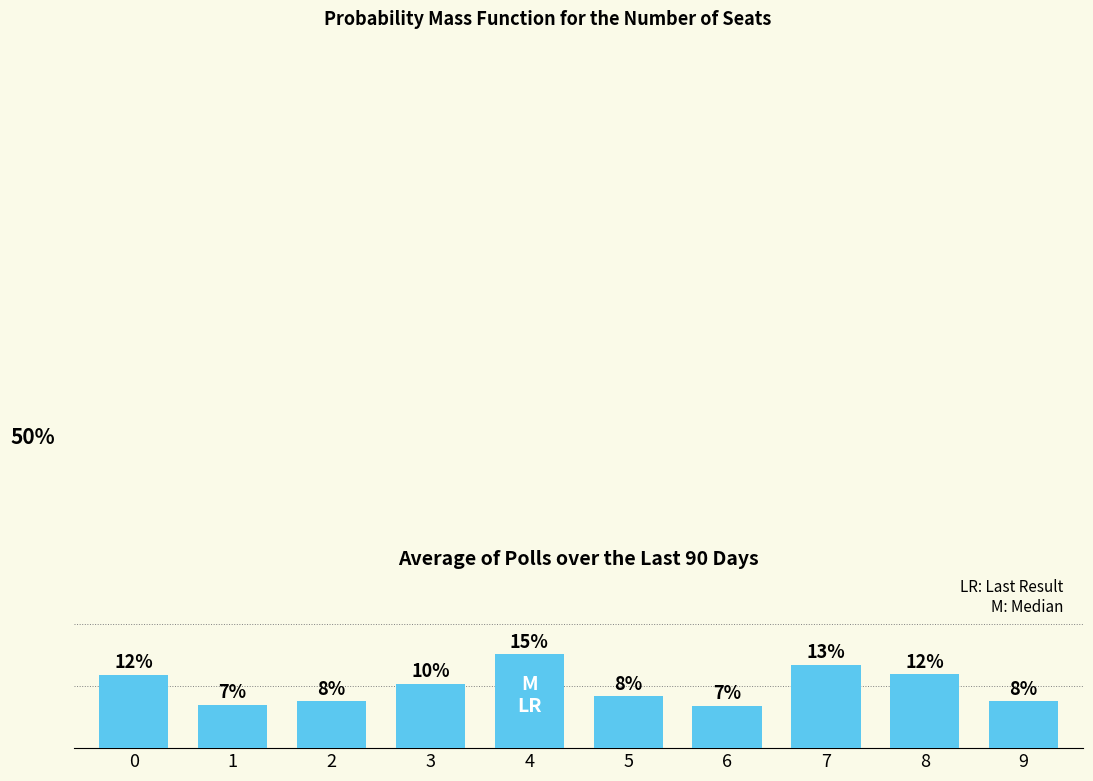

What is the value of the 4th bar from the left?

10.4